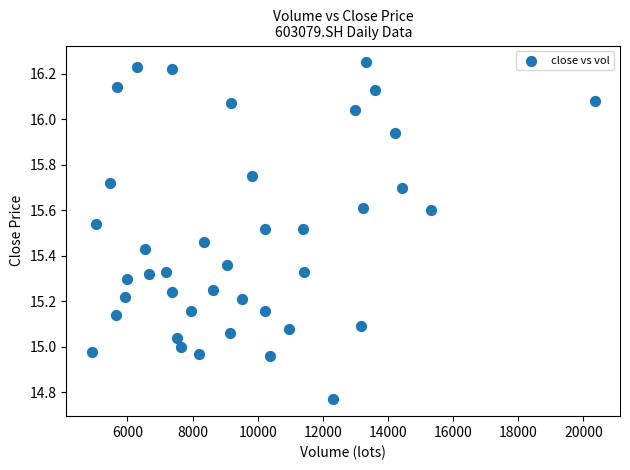

What is the range of X values (max minus min)?

15453.5